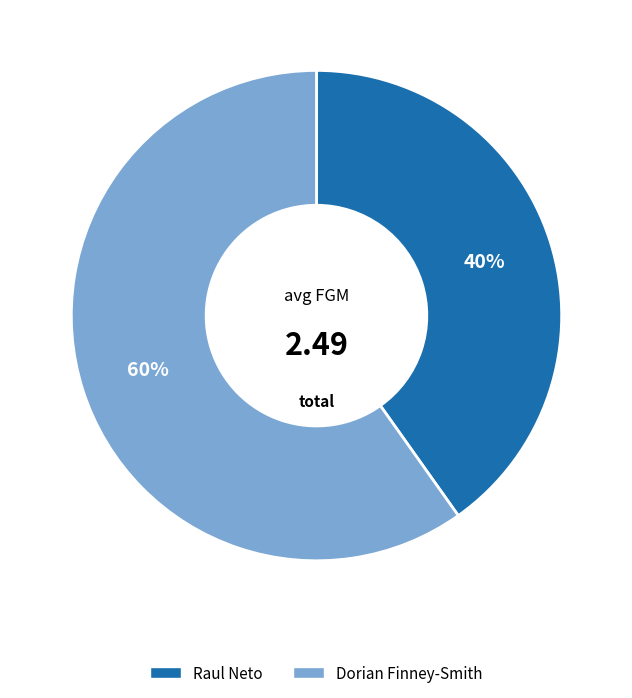

Does Dorian Finney-Smith represent more than half of the total?

Yes